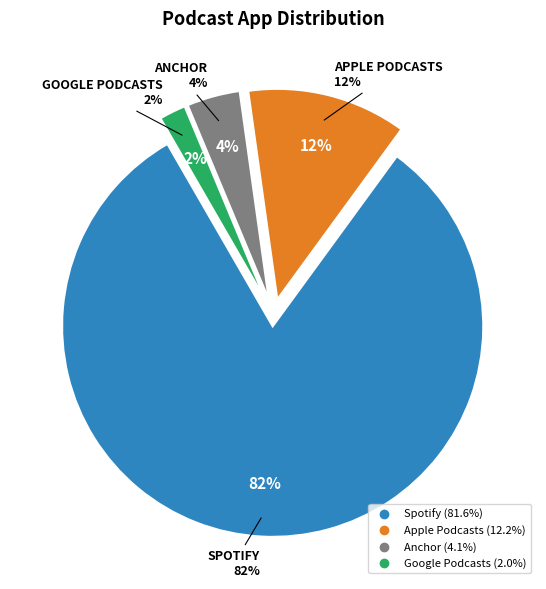

What percentage is the Spotify slice, to the nearest percent?

82%